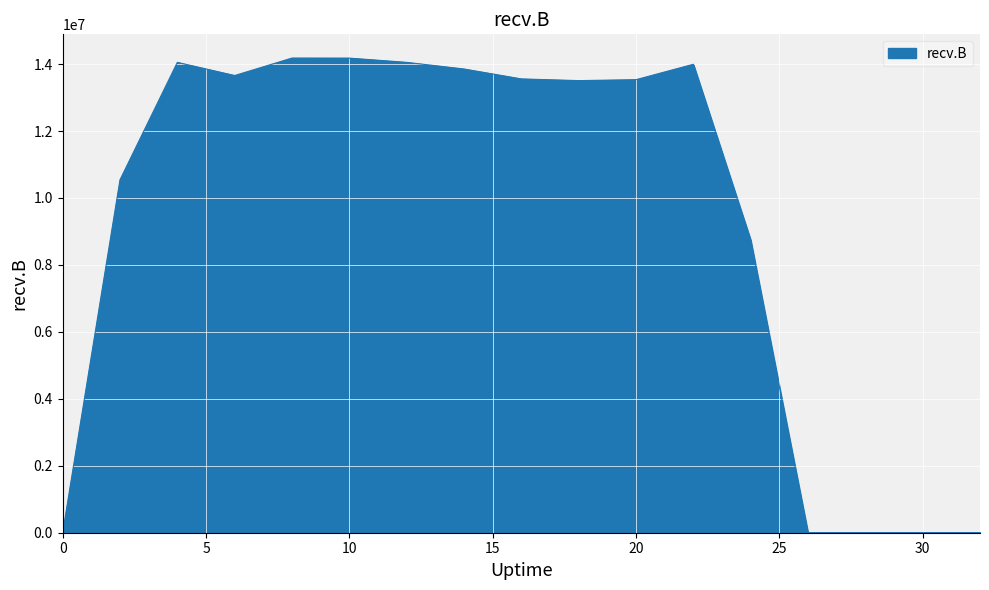

How many lines are shown in the chart?

1